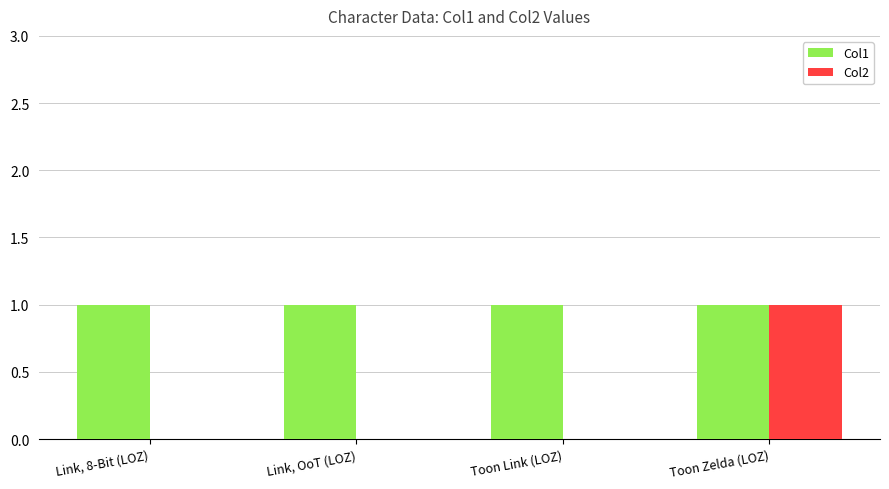

Which series has the largest total across all categories?

Col1